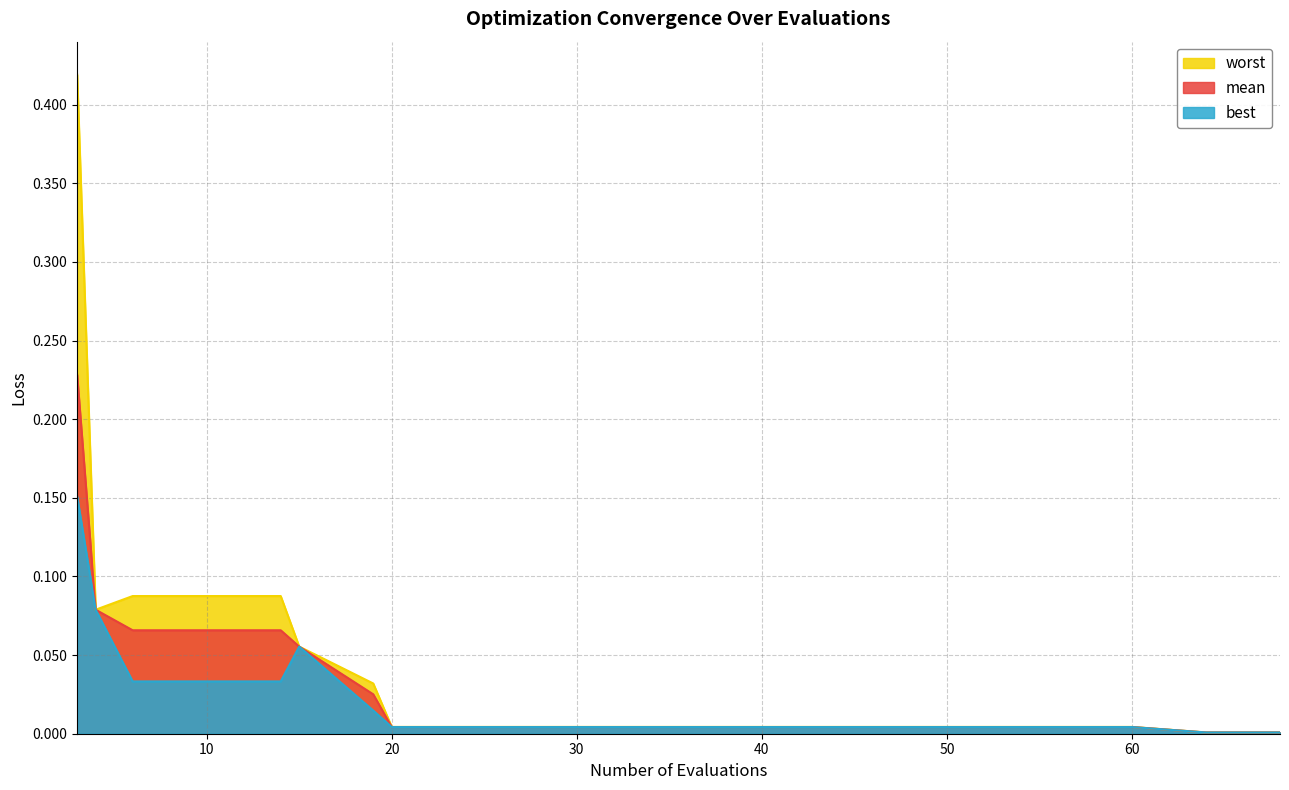

What is the difference between the maximum and minimum values in the mean series?

0.2